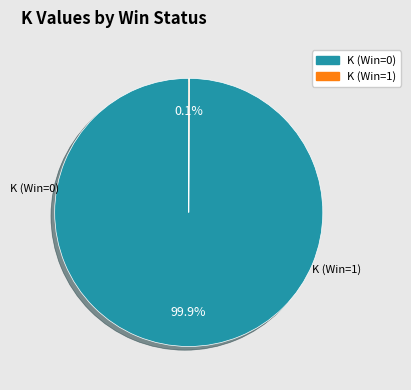

Rank the categories by value from highest to lowest.

K (Win=0), K (Win=1)